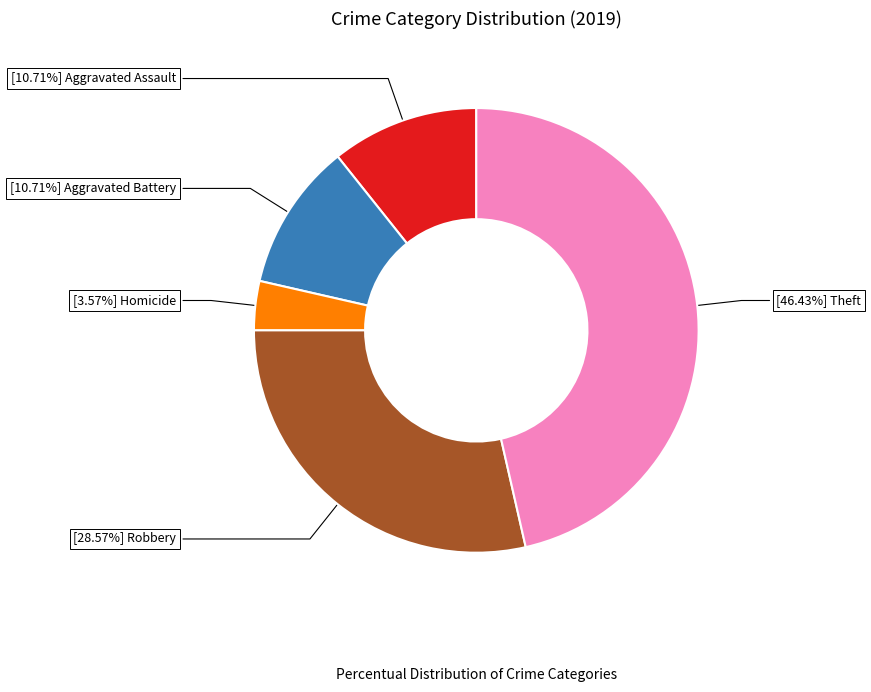

How many slices are in this pie chart?

5